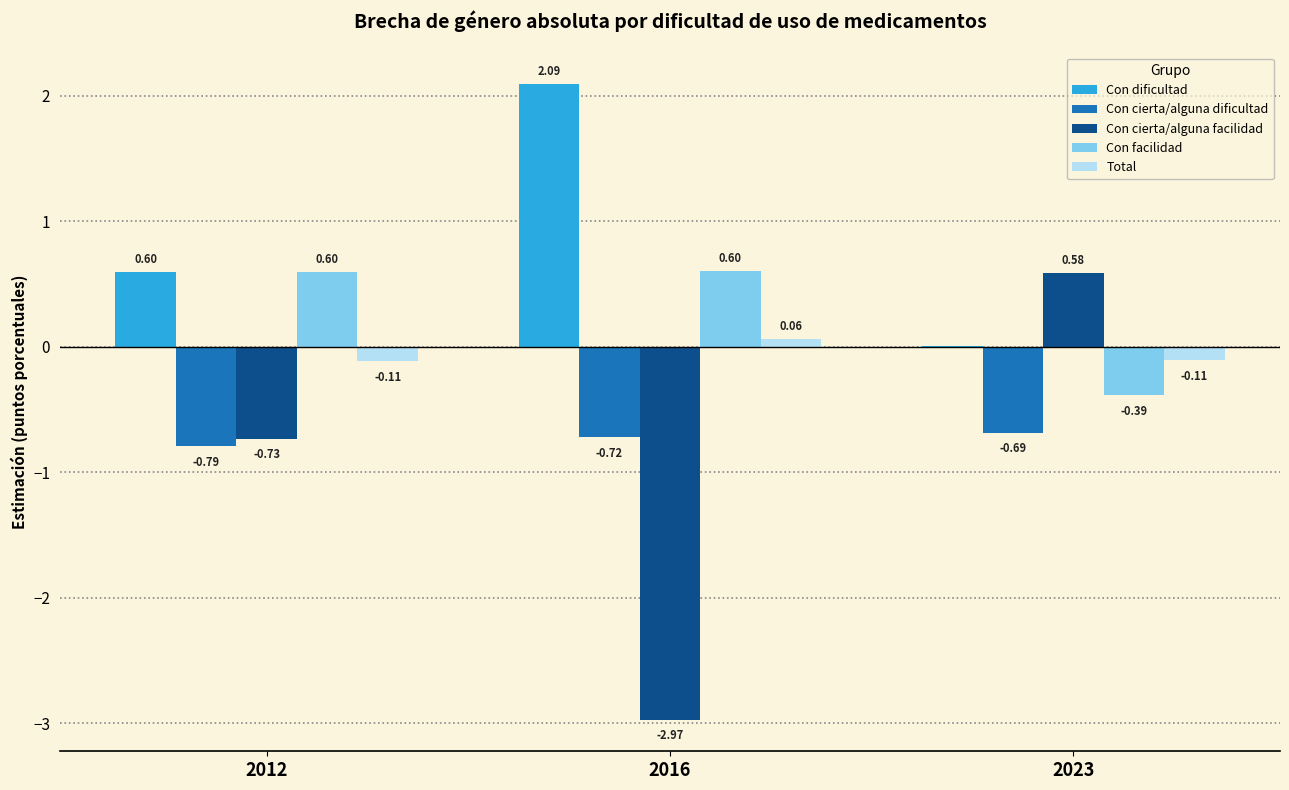

How many groups of bars are there?

3